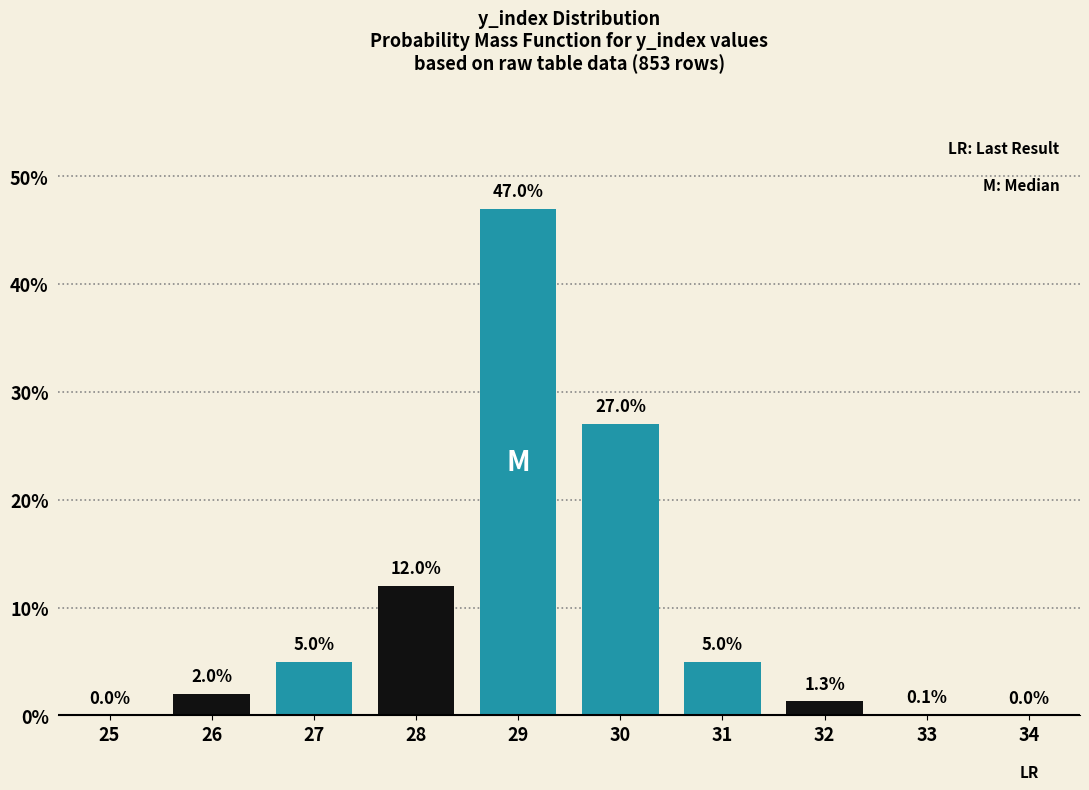

Reading left to right, extract all data points from this chart.

25=0.0	26=2.0	27=5.0	28=12.0	29=47.0	30=27.0	31=5.0	32=1.3	33=0.1	34=0.0